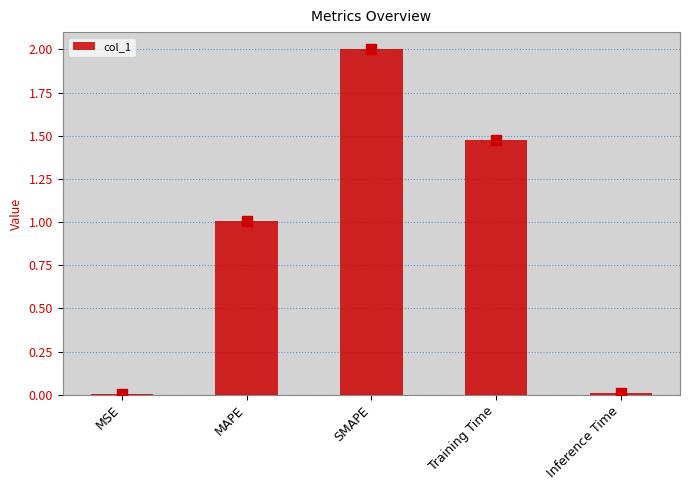

What is the maximum value shown in the chart?

2.0